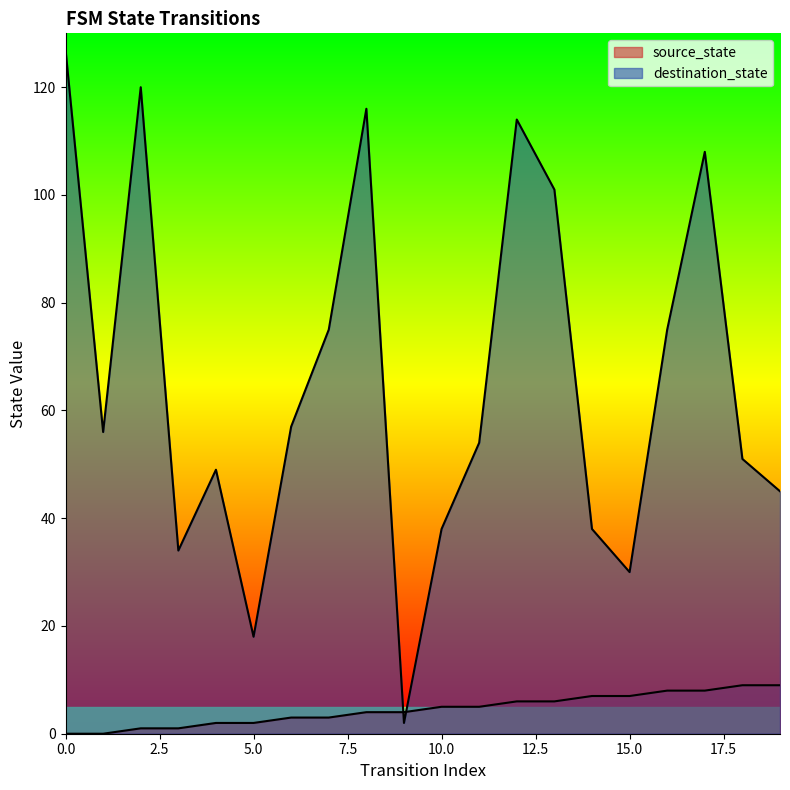

What is the value of the source_state point at the 13th from the left?

6